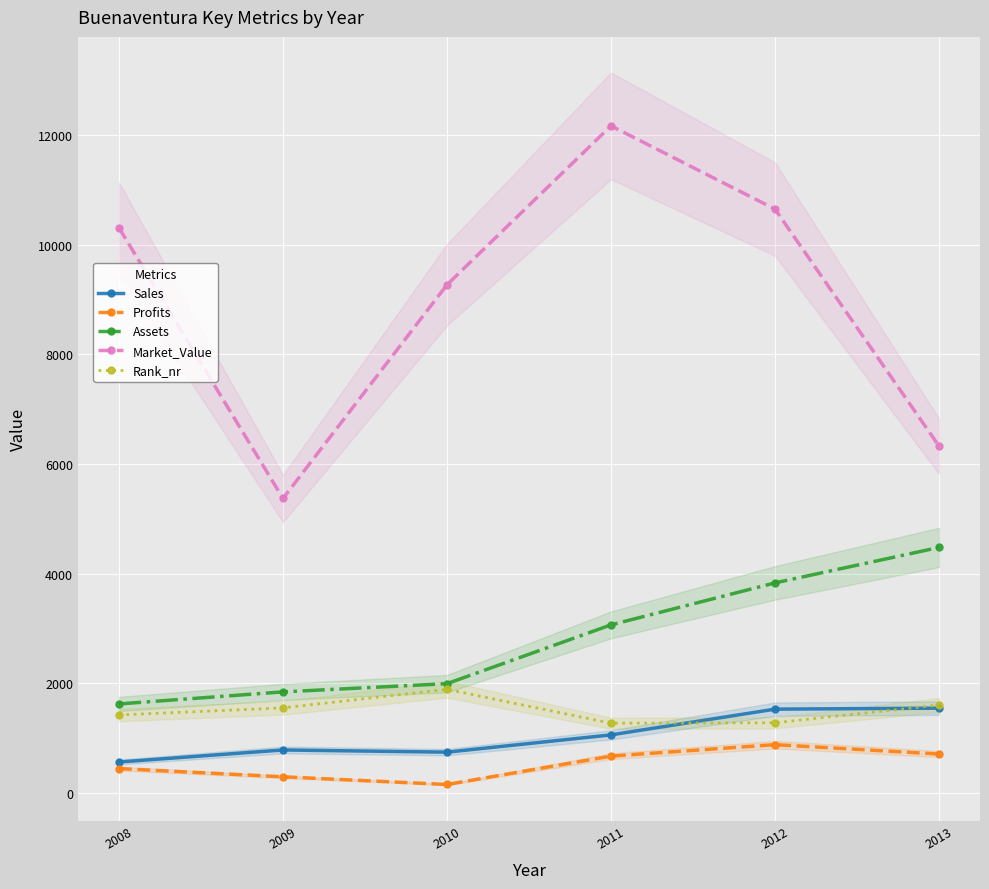

Reading left to right, extract all data points from this chart.

Sales: 560.0	780.0	740.0	1055.0	1525.0	1543.0
Profits: 440.0	290.0	150.0	667.6	876.8	706.0
Assets: 1620.0	1840.0	1990.0	3063.0	3829.0	4476.0
Market_Value: 10310.0	5370.0	9270.0	12170.0	10651.0	6325.0
Rank_nr: 1419.0	1548.0	1886.0	1268.0	1276.0	1601.0